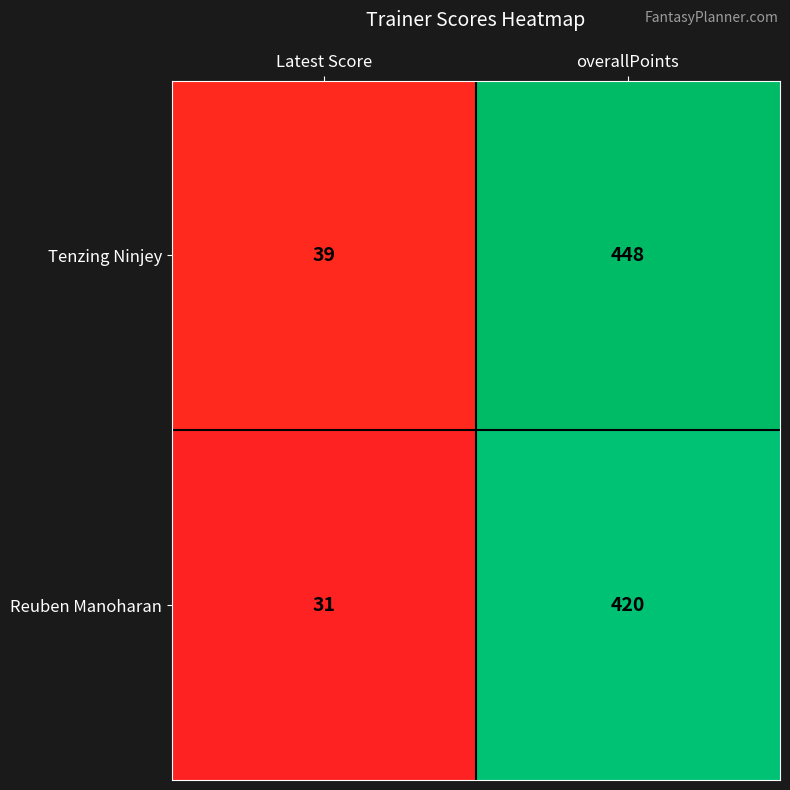

How many data points does each series have?

2